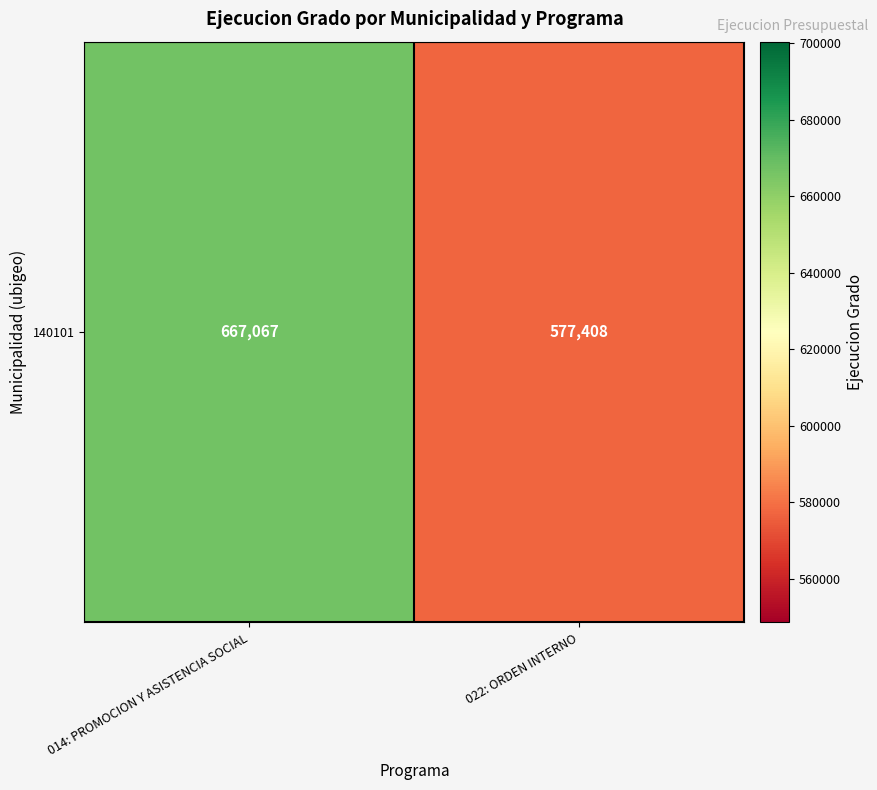

How many values are between 577408 and 667067?

2